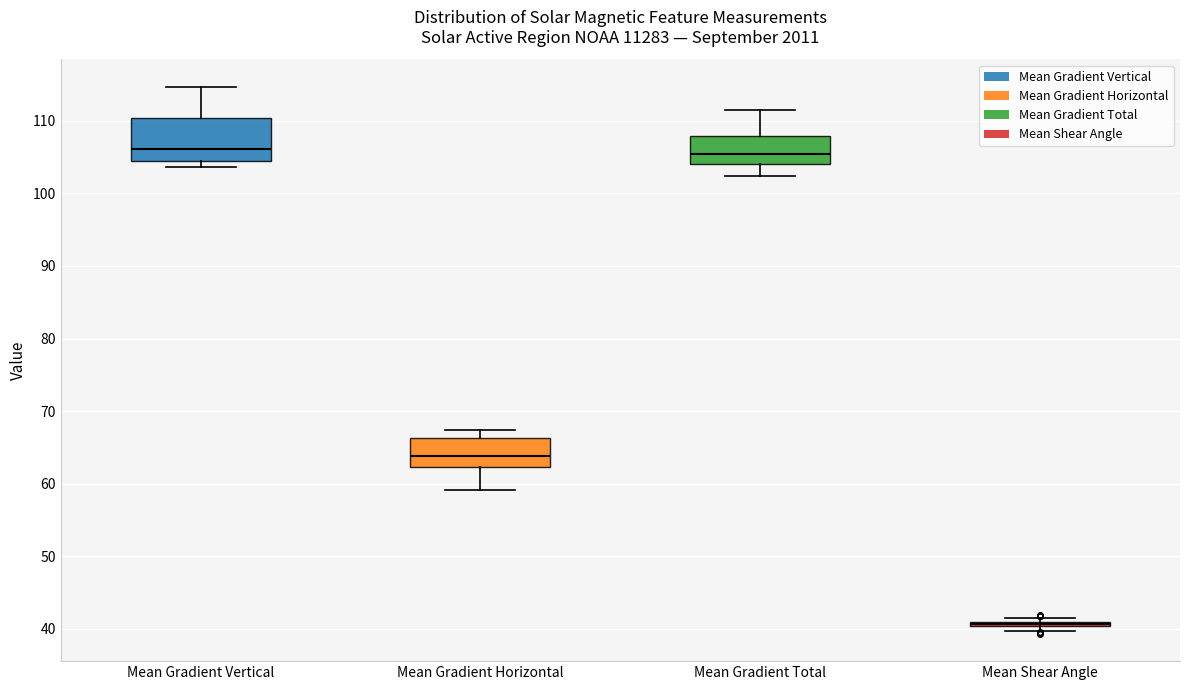

Reading left to right, transcribe this box plot: for each box, give where its median line is, the range the box spans, and where its two whiskers end, as read against the y-axis. The values are not printed on the chart, so give them approximately, as read against the axis.

Mean Gradient Vertical: median 106, box 104 to 110, whiskers 104 (just below the box's lower edge) to 115
Mean Gradient Horizontal: median 64, box 62 to 66, whiskers 59 to 67
Mean Gradient Total: median 105, box 104 to 108, whiskers 102 to 111
Mean Shear Angle: box collapsed to a line at 41, whiskers 40 to 41